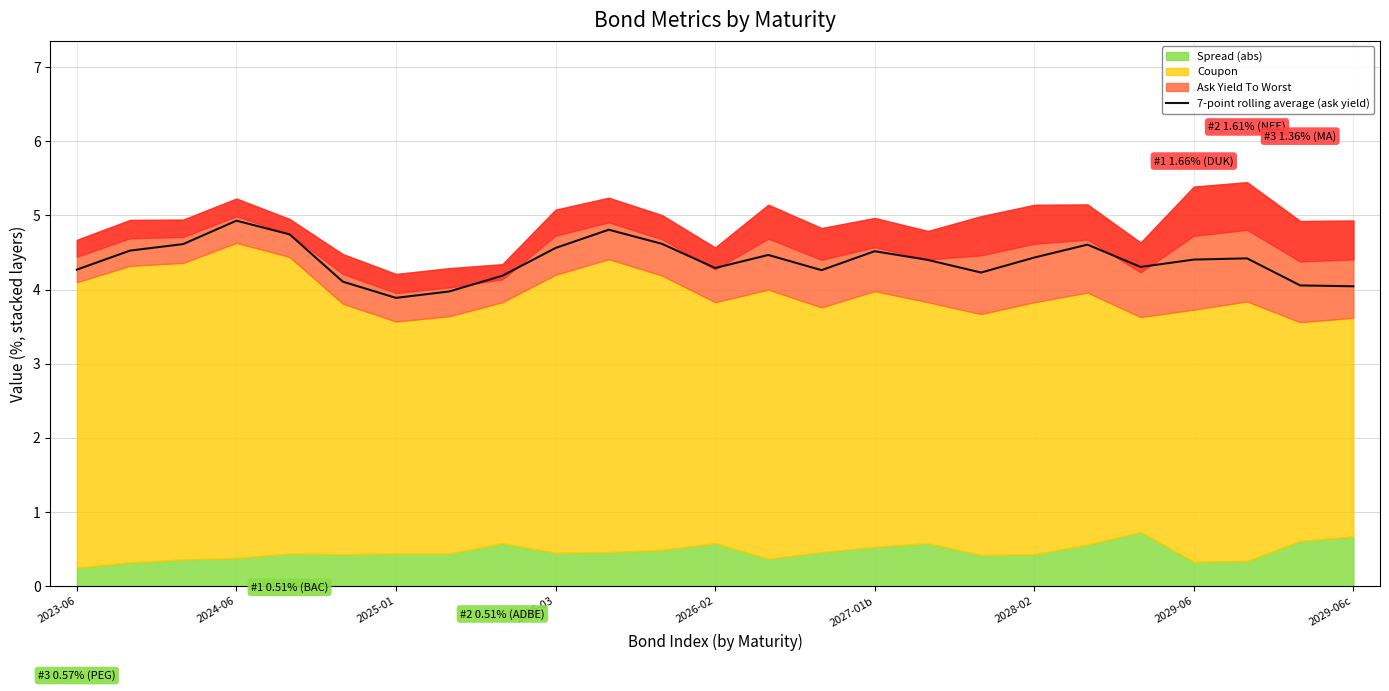

The value of 7-point rolling average (ask yield) at 2025-01 is 5.5. True or false?

False